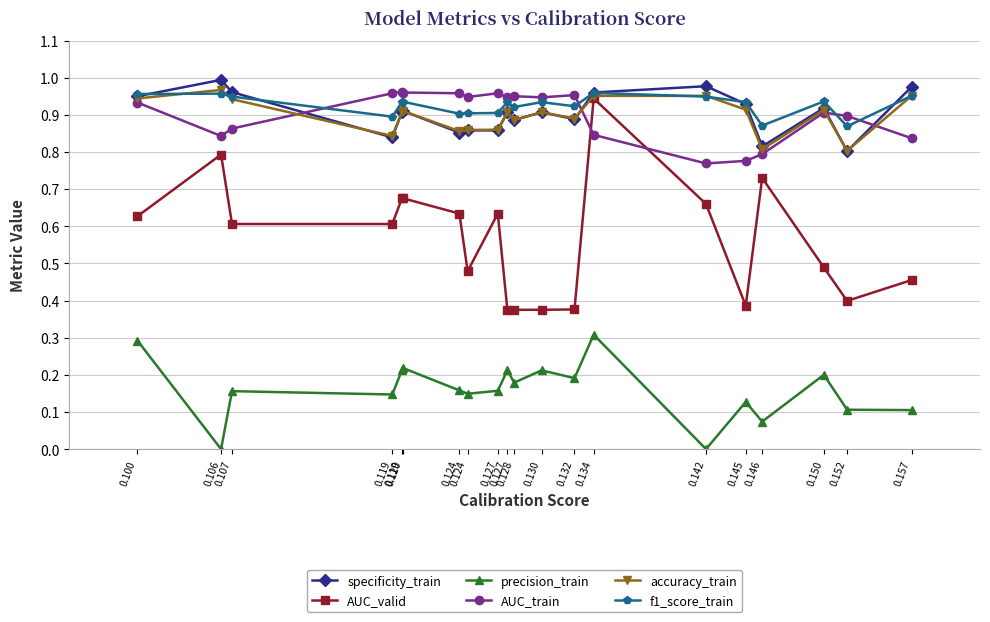

The specificity_train series shows 0.3 at 0.132. True or false?

False